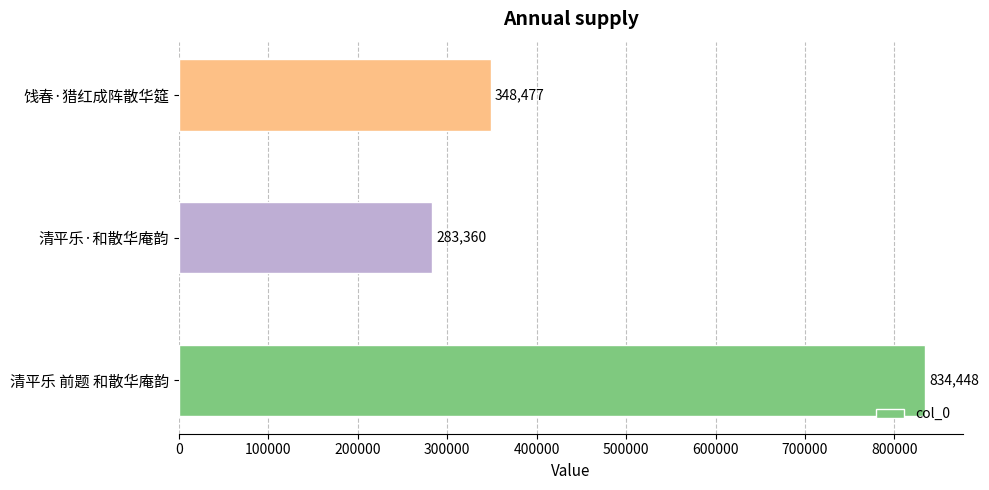

What is the change in value from 清平乐·和散华庵韵 to 饯春·猎红成阵散华筵?

+65117